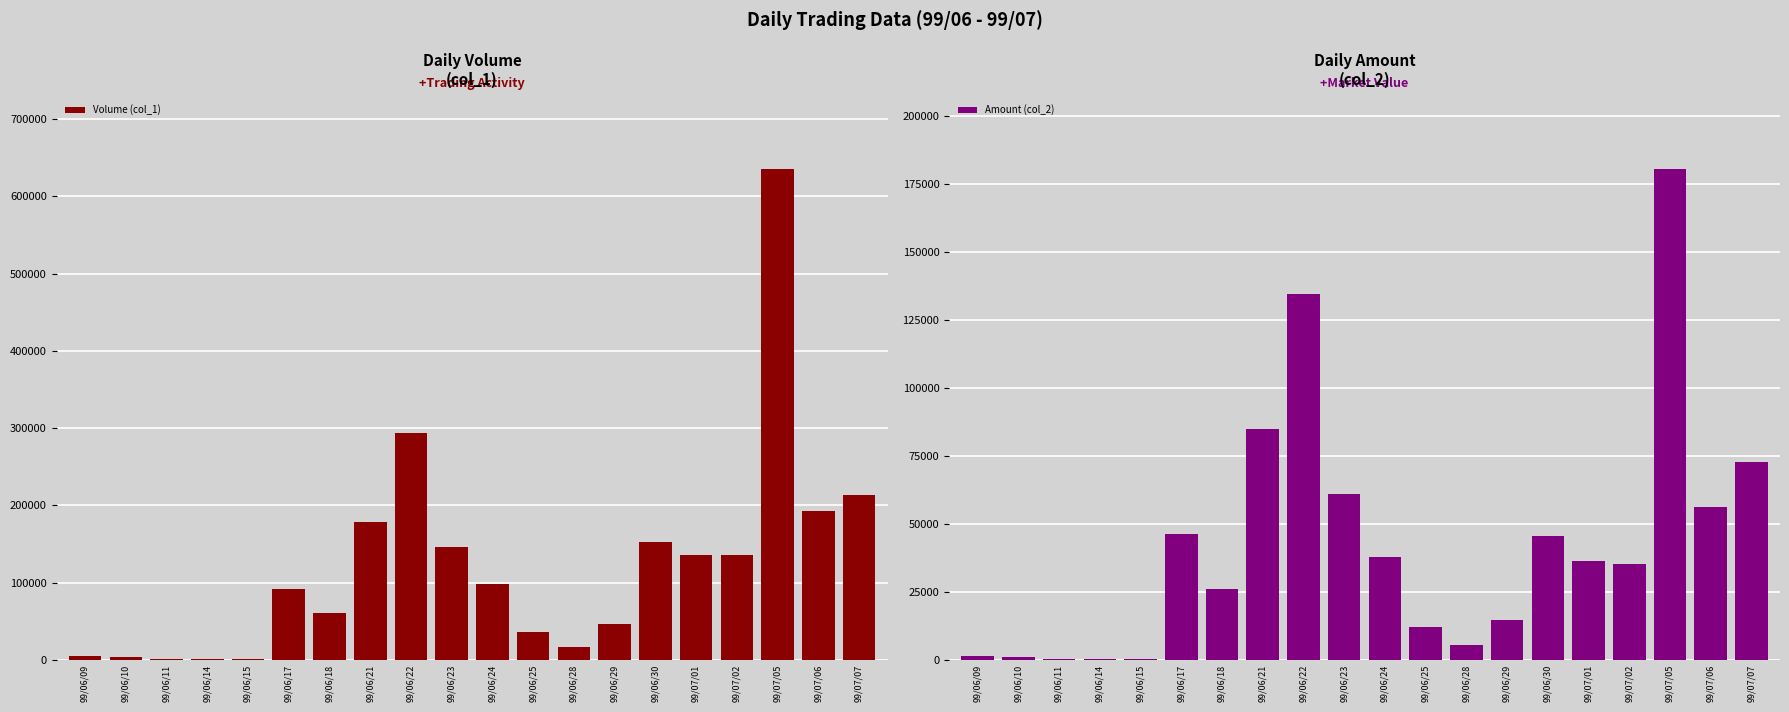

Is the value of Volume (col_1) at 99/06/23 greater than the value of Amount (col_2) at 99/07/02?

Yes